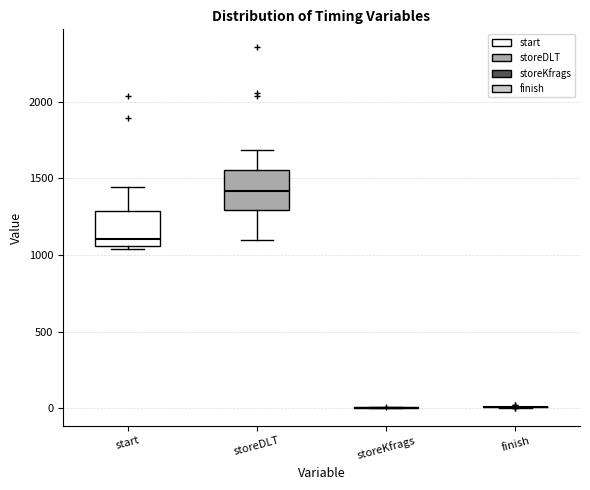

Reading left to right, read every box against the y-axis: the position of its median line, the range the box covers, and the ends of its whiskers. The values are not printed on the chart, so give them approximately, as read against the axis.

start: median 1100, box 1050 to 1300, whiskers 1050 (just below the box's lower edge) to 1450
storeDLT: median 1400, box 1300 to 1550, whiskers 1100 to 1700
storeKfrags: box collapsed to a line at 0, whiskers 0 to 0
finish: box collapsed to a line at 0, whiskers 0 to 0